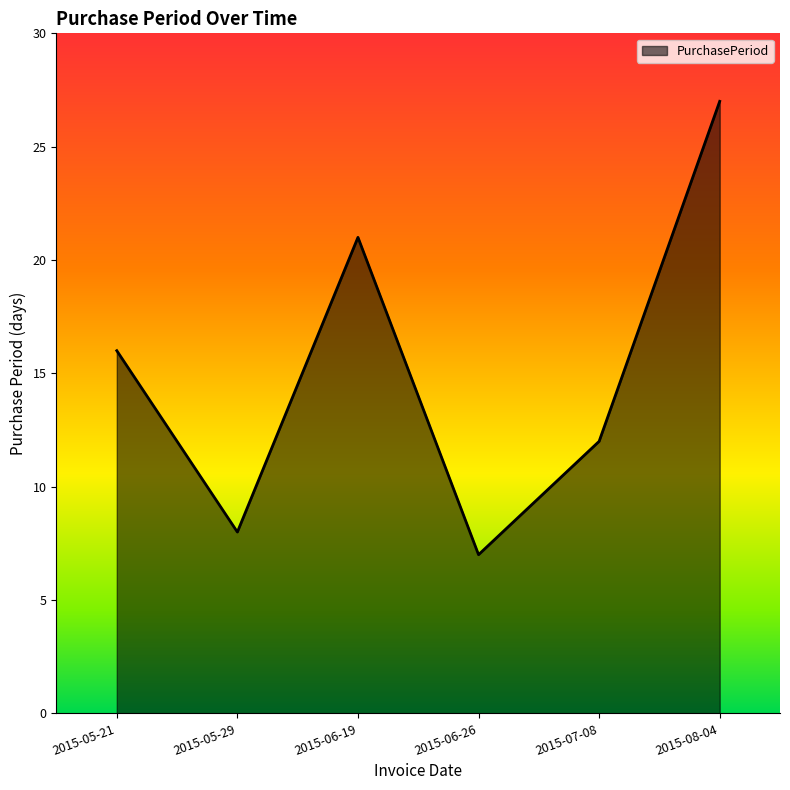

The value at 2015-07-08 is 16. True or false?

False